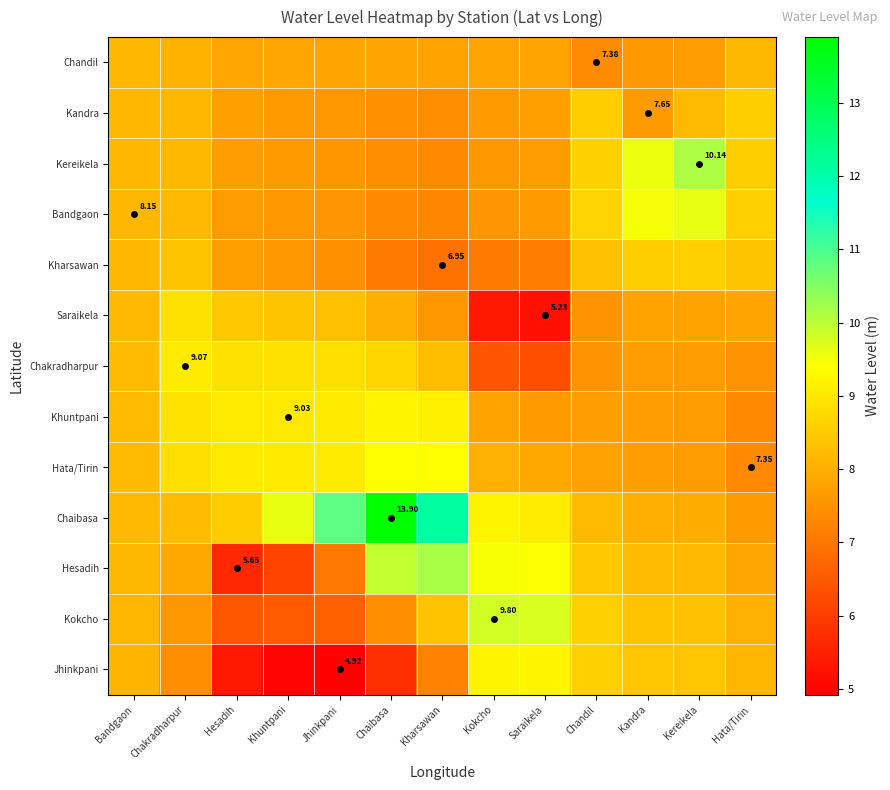

What is the total value across all series at Kokcho?

103.1